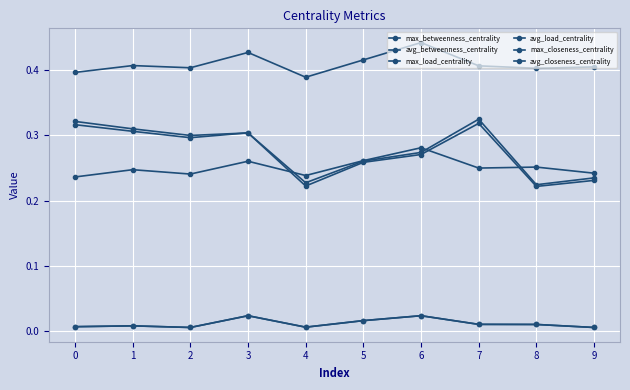

At which category does avg_closeness_centrality reach its first local peak?

1